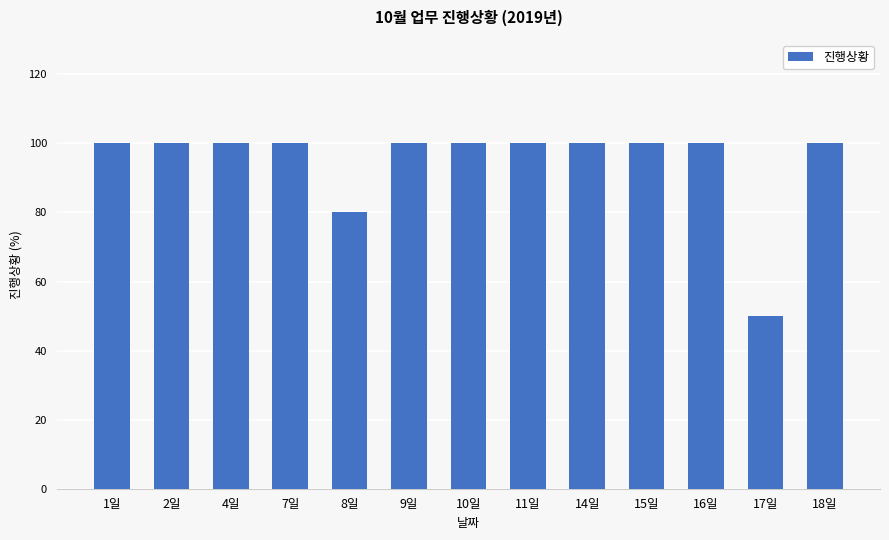

What is the change in value from 1일 to 17일?

-50